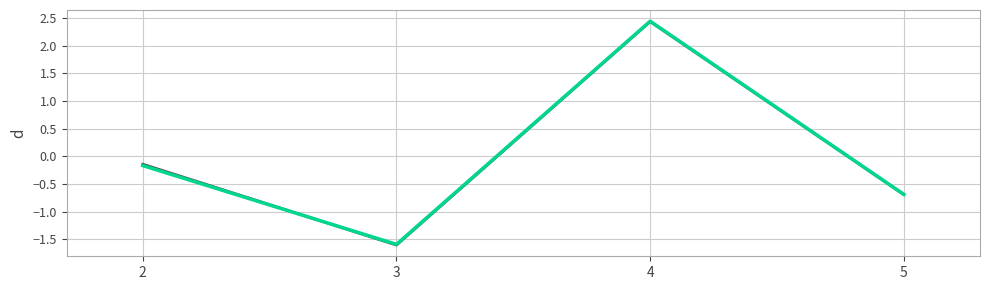

At which category is the sum across all series the highest?

4